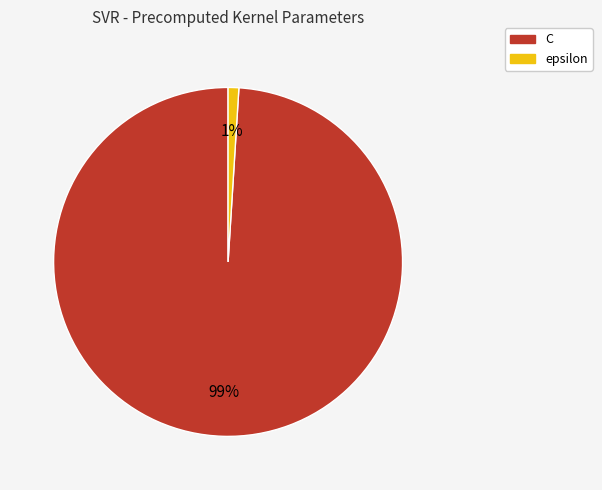

The C slice represents 89% of the pie. True or false?

False